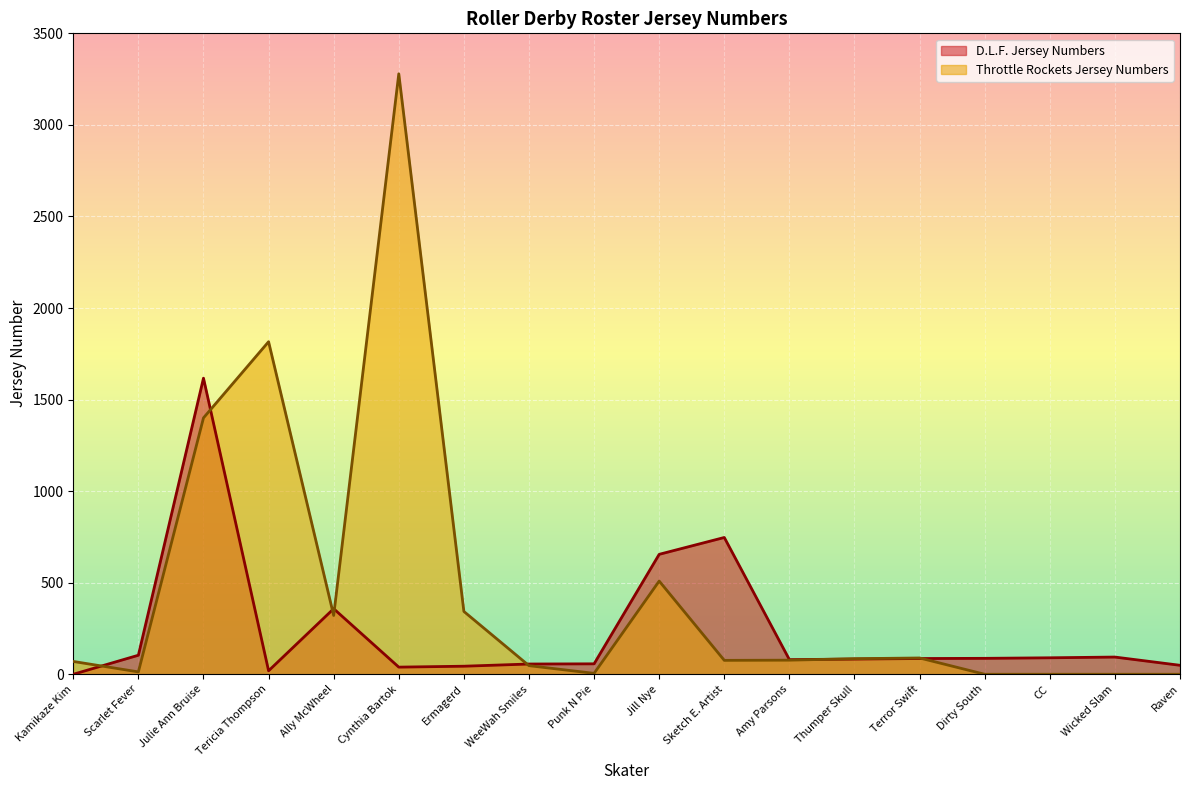

Which category has the highest value in the Throttle Rockets Jersey Numbers series?

Cynthia Bartok